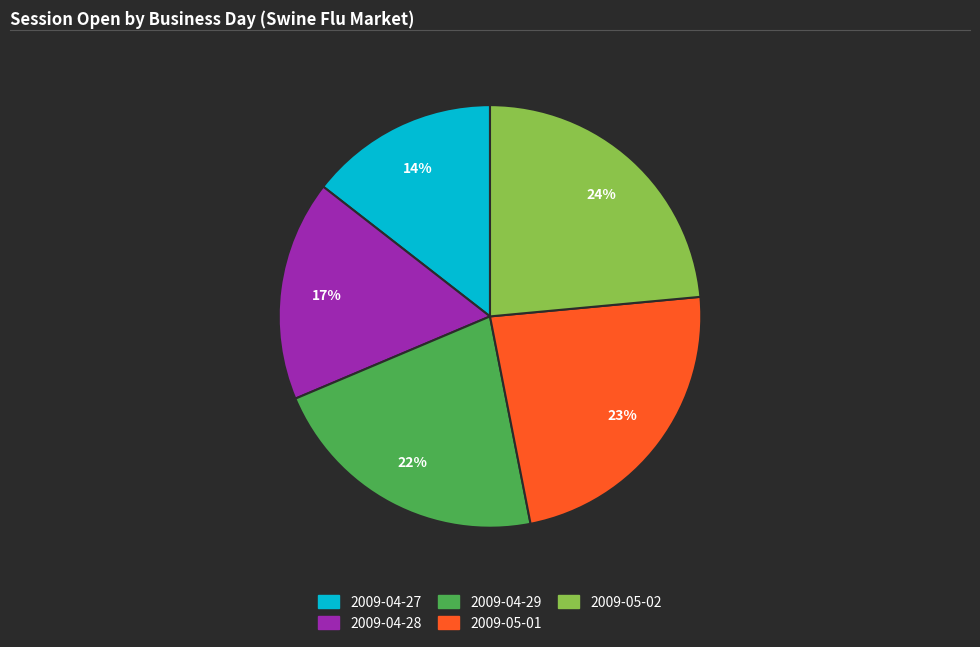

To the nearest percent, what is the average slice percentage?

20%